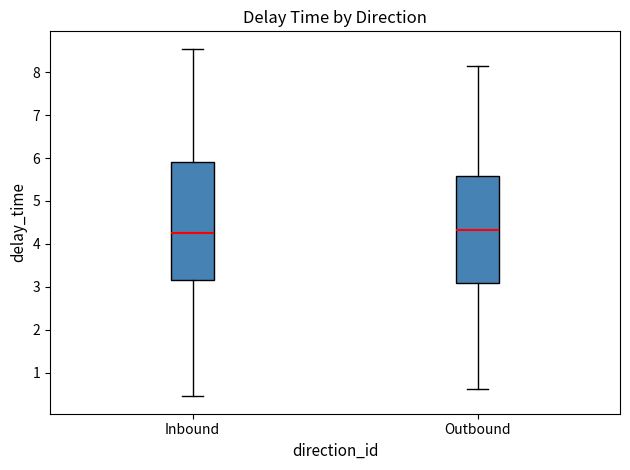

Reading left to right, read every box against the y-axis: the position of its median line, the range the box covers, and the ends of its whiskers. The values are not printed on the chart, so give them approximately, as read against the axis.

Inbound: median 4.3, box 3.2 to 5.9, whiskers 0.4 to 8.5
Outbound: median 4.3, box 3.1 to 5.6, whiskers 0.6 to 8.2